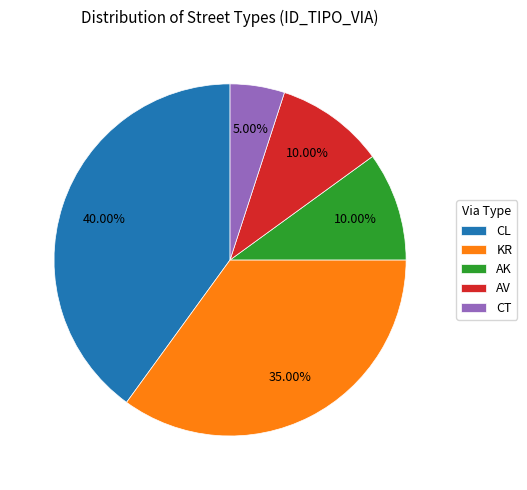

Count the number of slices in the pie.

5